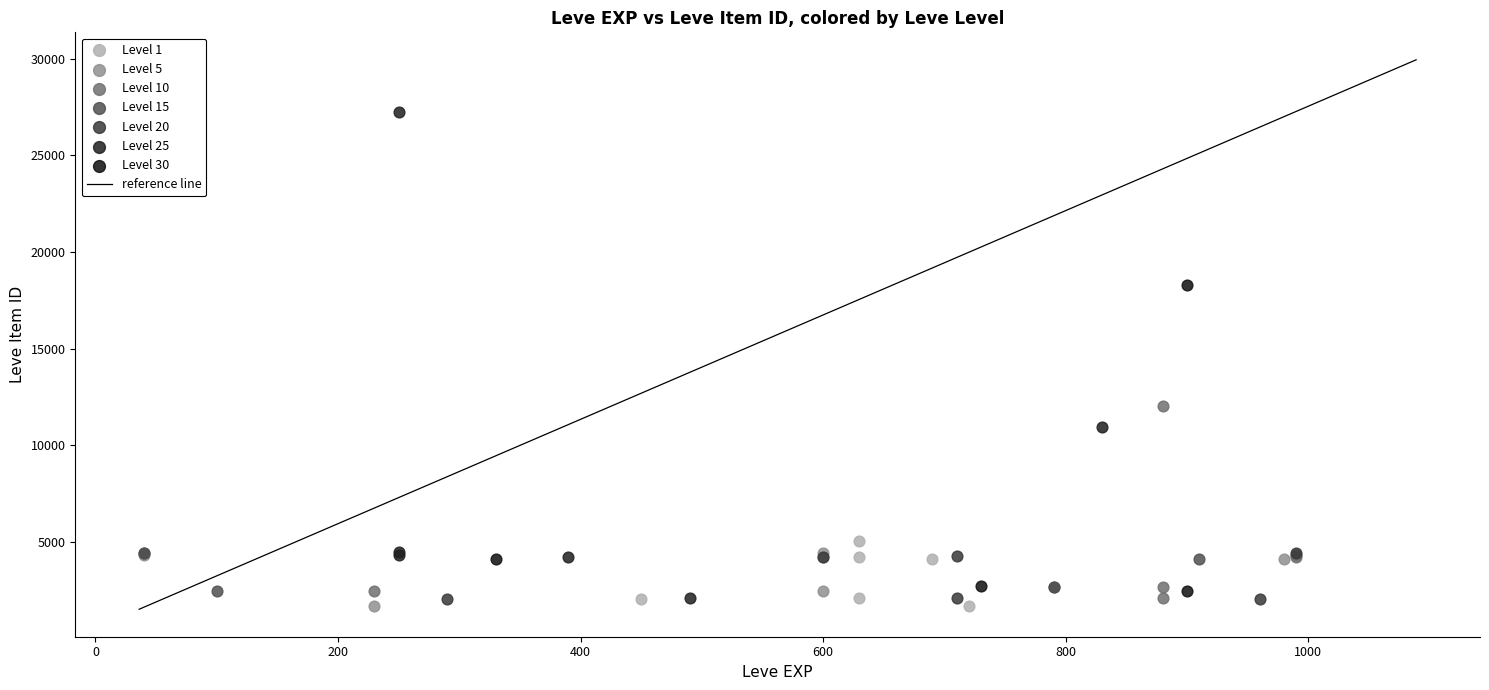

Which series has the widest spread of Y values?

Level 25